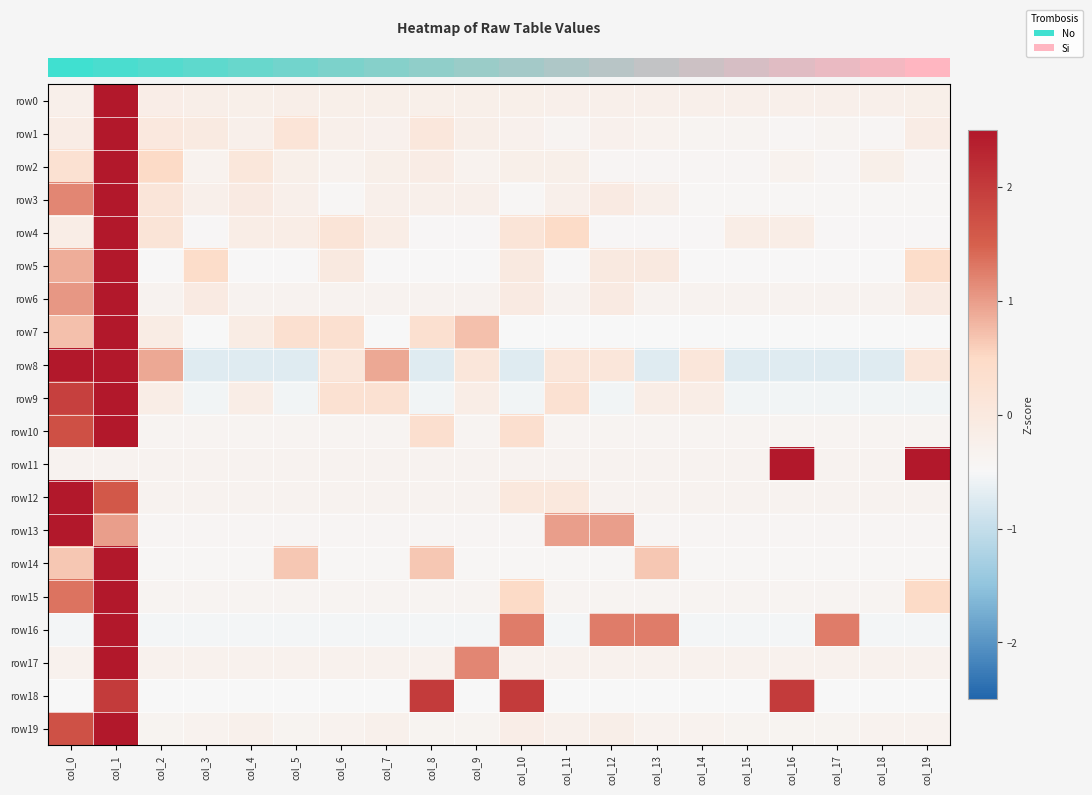

At how many categories does at least one series exceed 0?

18